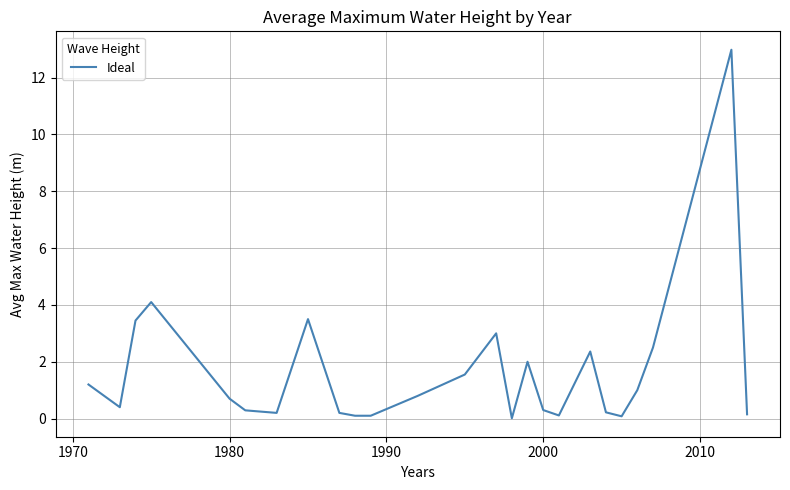

What is the greatest value displayed?

13.0